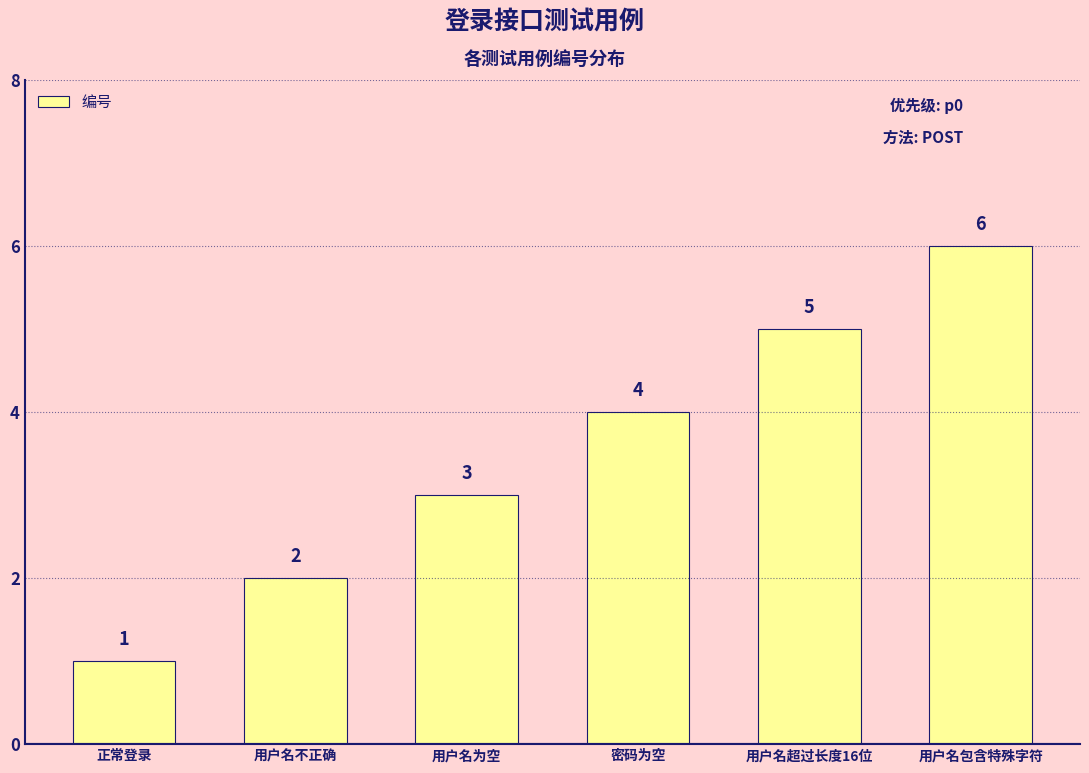

Where is the data nearest to the value 3?

用户名为空